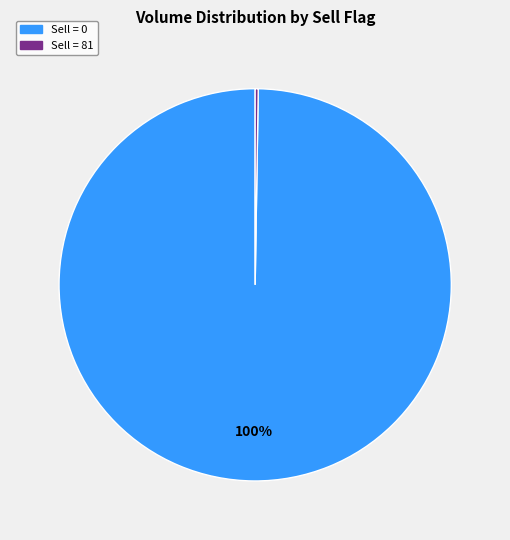

Does any single category account for the majority?

Yes